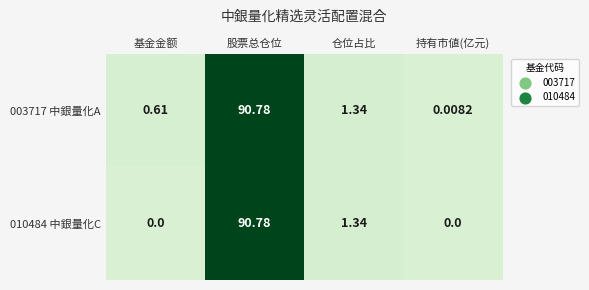

Which category has the lowest value in the 003717 中銀量化A series?

持有市値(亿元)